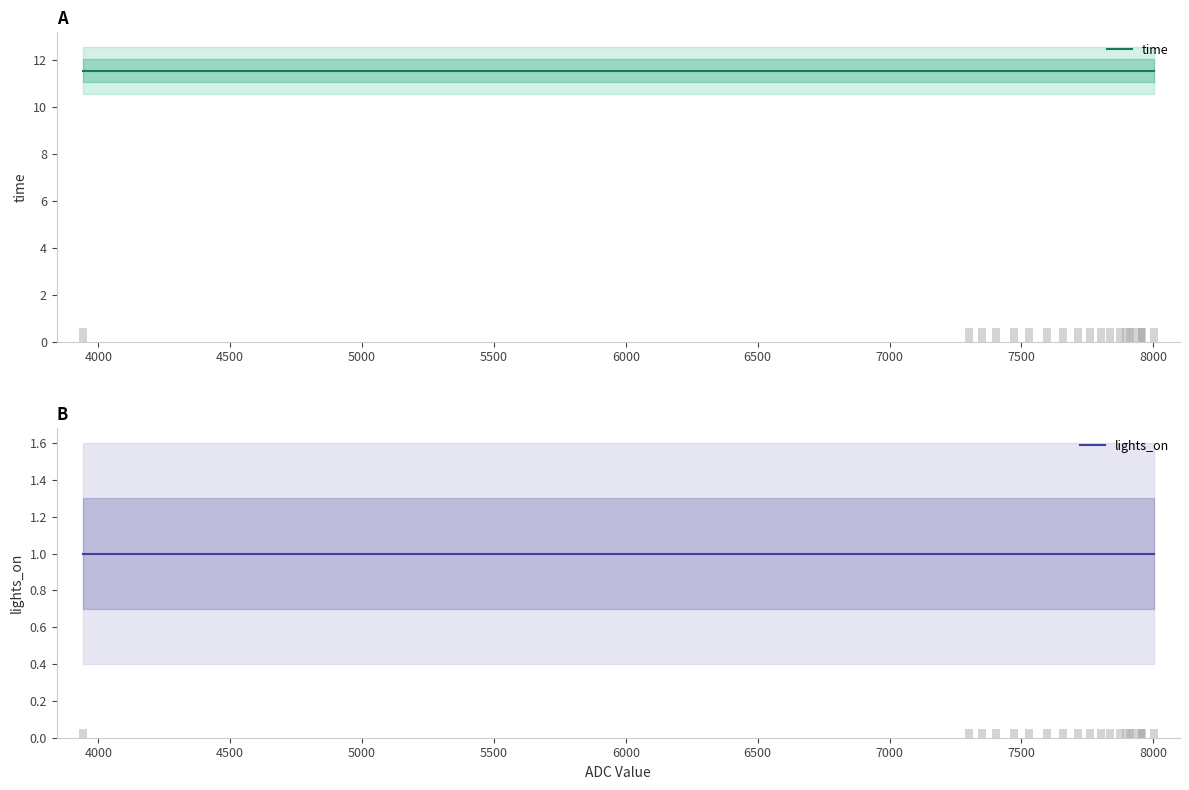

Which series has the widest spread of values?

time